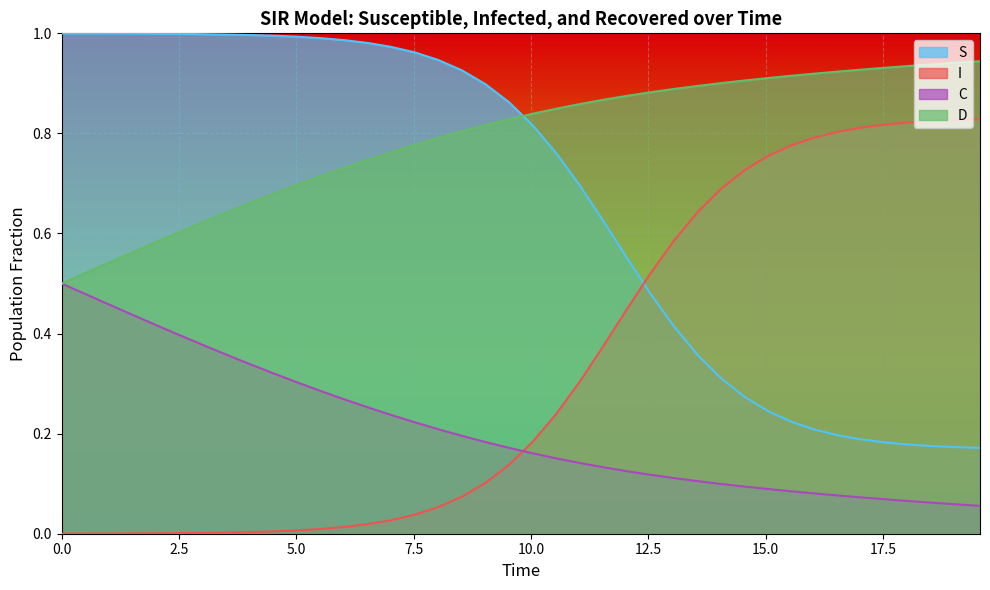

Reading left to right, transcribe all the data shown in this chart.

S: 1.0	1.0	1.0	1.0	1.0	1.0	1.0	1.0	1.0	1.0	1.0	1.0	1.0	1.0	1.0	1.0	0.9	0.9	0.9	0.9	0.8	0.8	0.7	0.6	0.6	0.5	0.4	0.4	0.3	0.3	0.2	0.2	0.2	0.2	0.2	0.2	0.2	0.2	0.2	0.2
I: 0.0	0.0	0.0	0.0	0.0	0.0	0.0	0.0	0.0	0.0	0.0	0.0	0.0	0.0	0.0	0.0	0.1	0.1	0.1	0.1	0.2	0.2	0.3	0.4	0.4	0.5	0.6	0.6	0.7	0.7	0.8	0.8	0.8	0.8	0.8	0.8	0.8	0.8	0.8	0.8
C: 0.5	0.5	0.5	0.4	0.4	0.4	0.4	0.4	0.3	0.3	0.3	0.3	0.3	0.3	0.2	0.2	0.2	0.2	0.2	0.2	0.2	0.2	0.1	0.1	0.1	0.1	0.1	0.1	0.1	0.1	0.1	0.1	0.1	0.1	0.1	0.1	0.1	0.1	0.1	0.1
D: 0.5	0.5	0.5	0.6	0.6	0.6	0.6	0.6	0.7	0.7	0.7	0.7	0.7	0.7	0.8	0.8	0.8	0.8	0.8	0.8	0.8	0.8	0.9	0.9	0.9	0.9	0.9	0.9	0.9	0.9	0.9	0.9	0.9	0.9	0.9	0.9	0.9	0.9	0.9	0.9